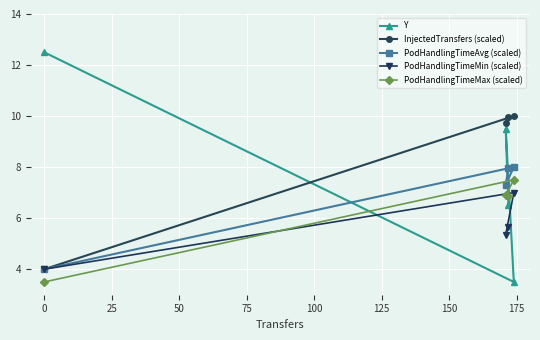

What is the average value of the PodHandlingTimeMax (scaled) series?

6.2